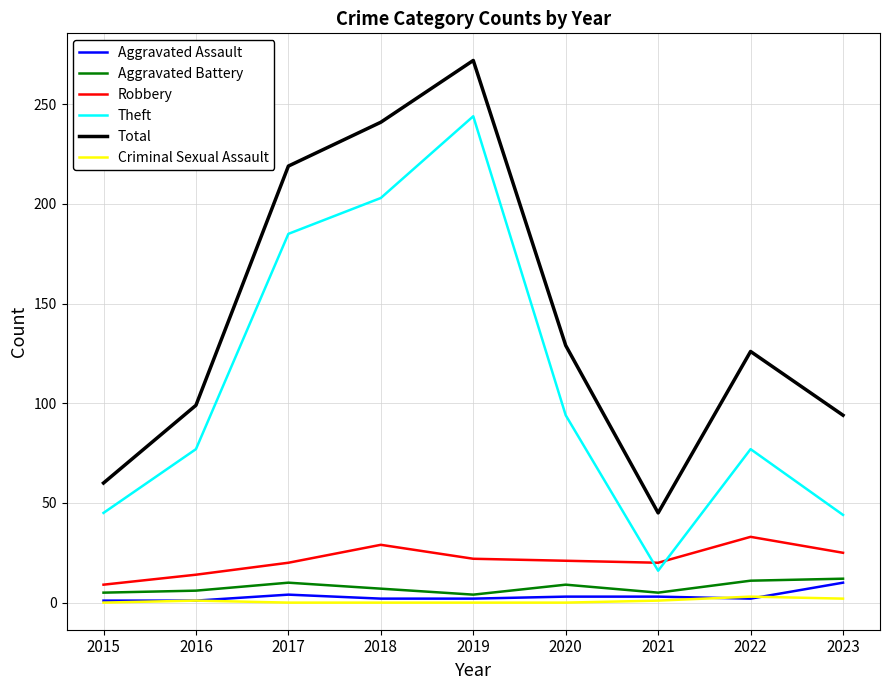

The Aggravated Assault series shows 10 at 2023. True or false?

True